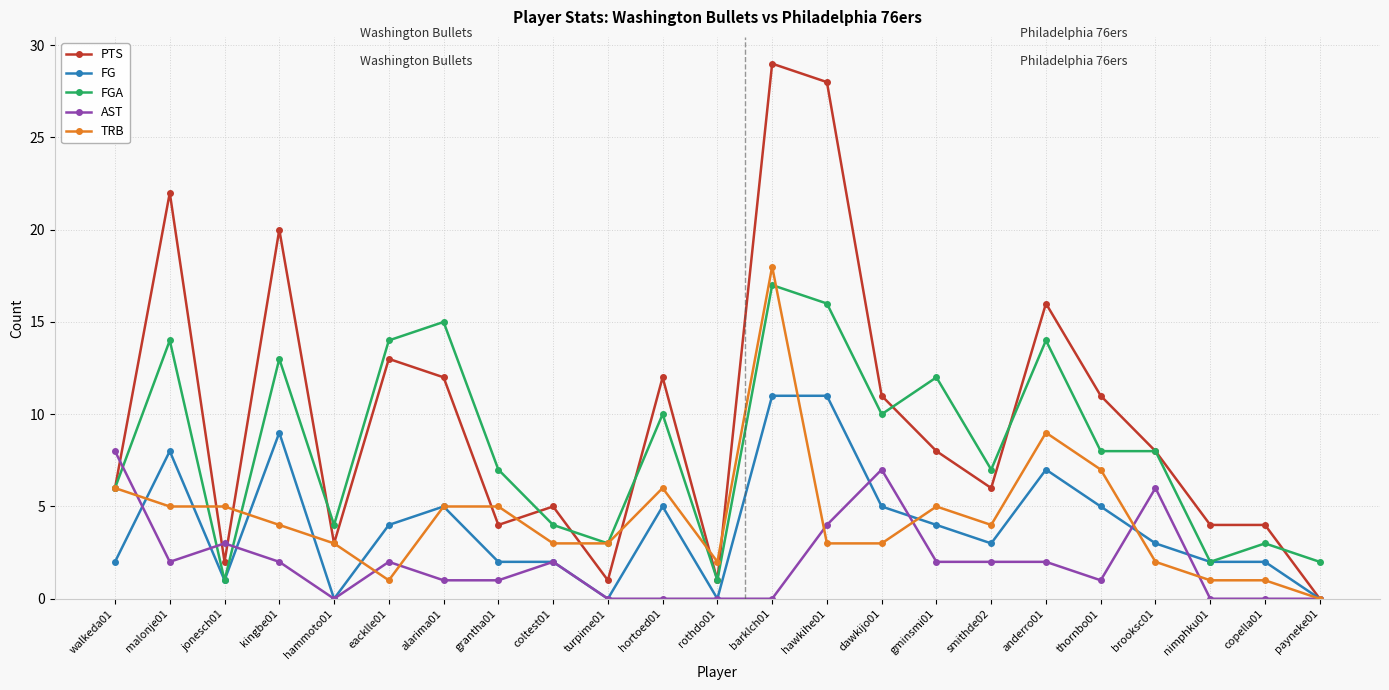

True or false: AST has more than 2 interior local peaks.

True